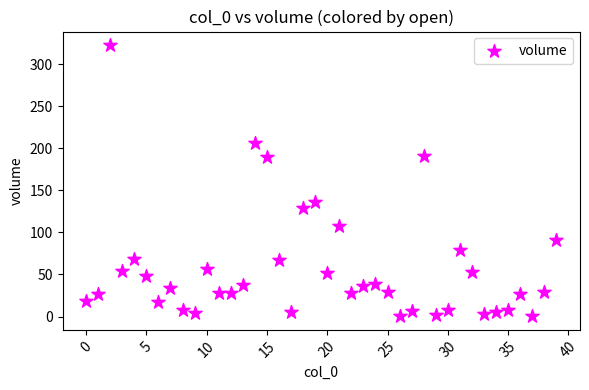

What Y value in the scatter plot is closest to 161?

136.2